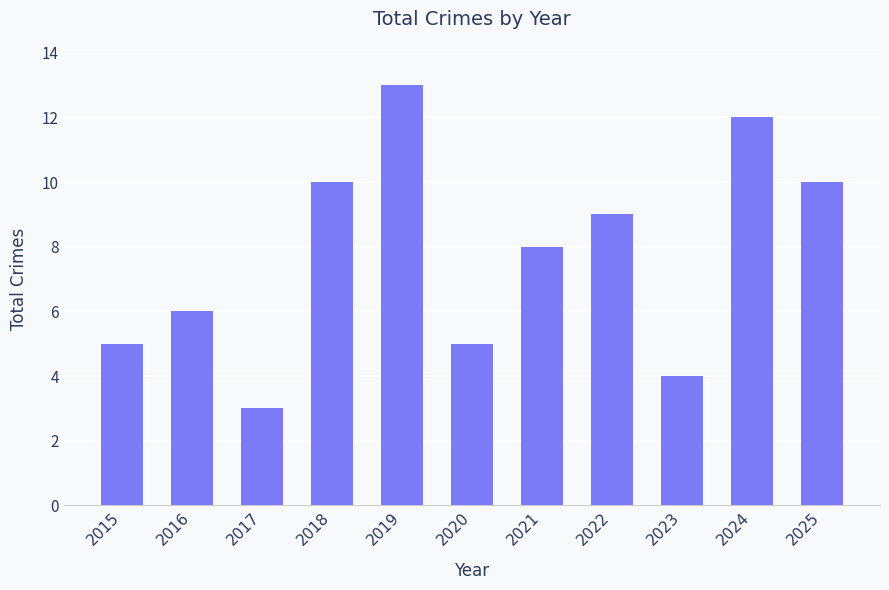

Are the bars horizontal?

No